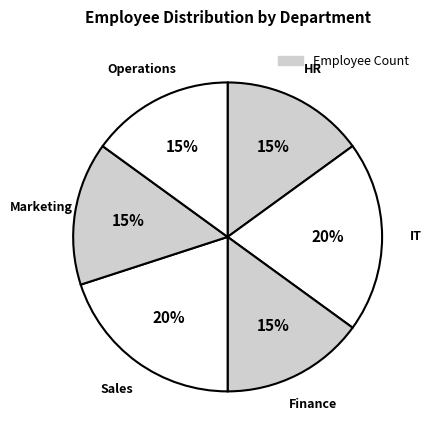

How many segments does this pie chart have?

6